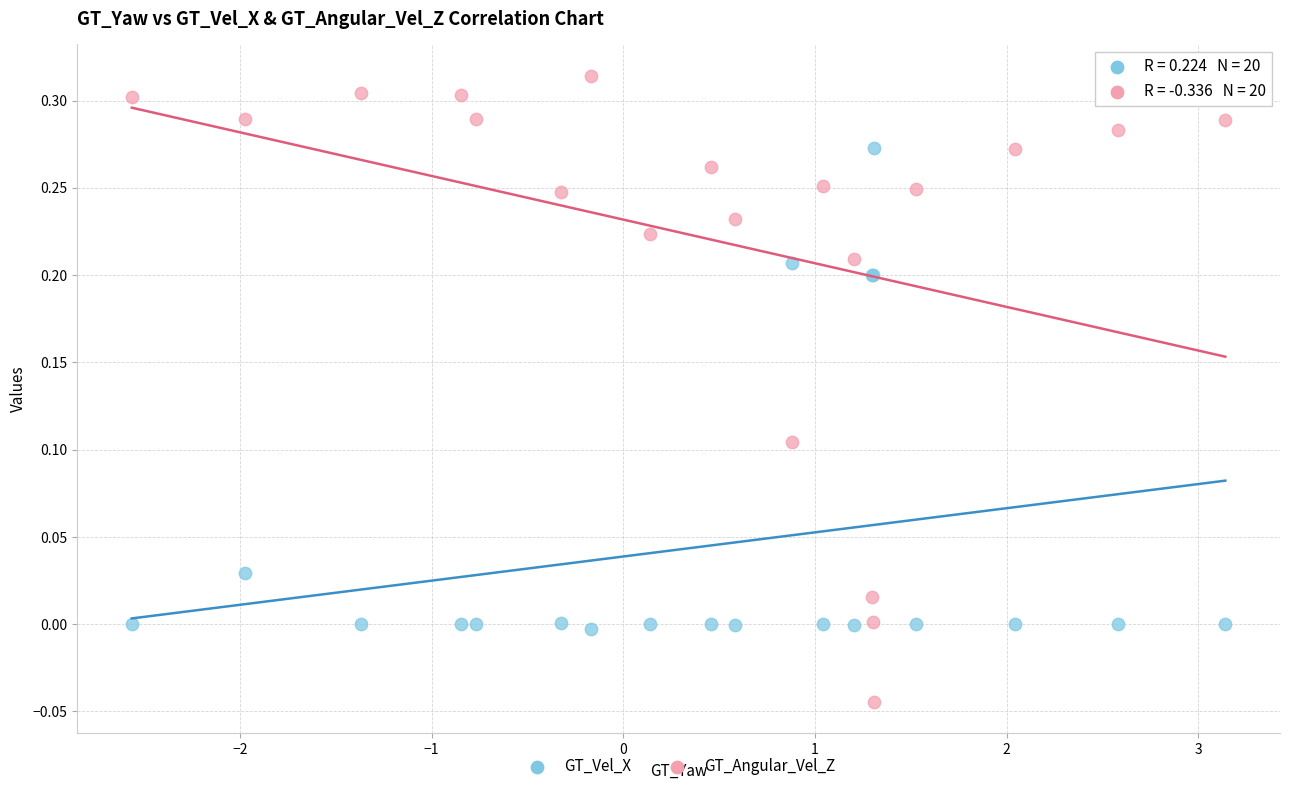

What is the X range (max minus min) for the scatter plot?

5.7